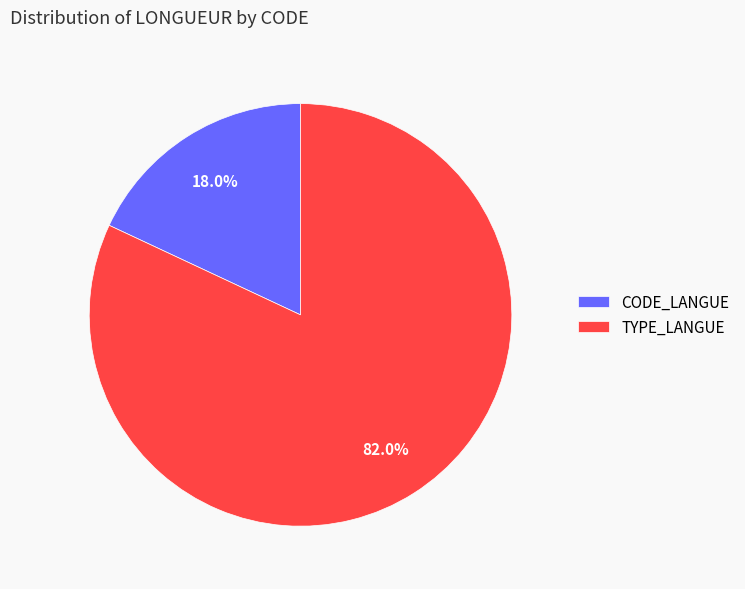

How many segments does this pie chart have?

2